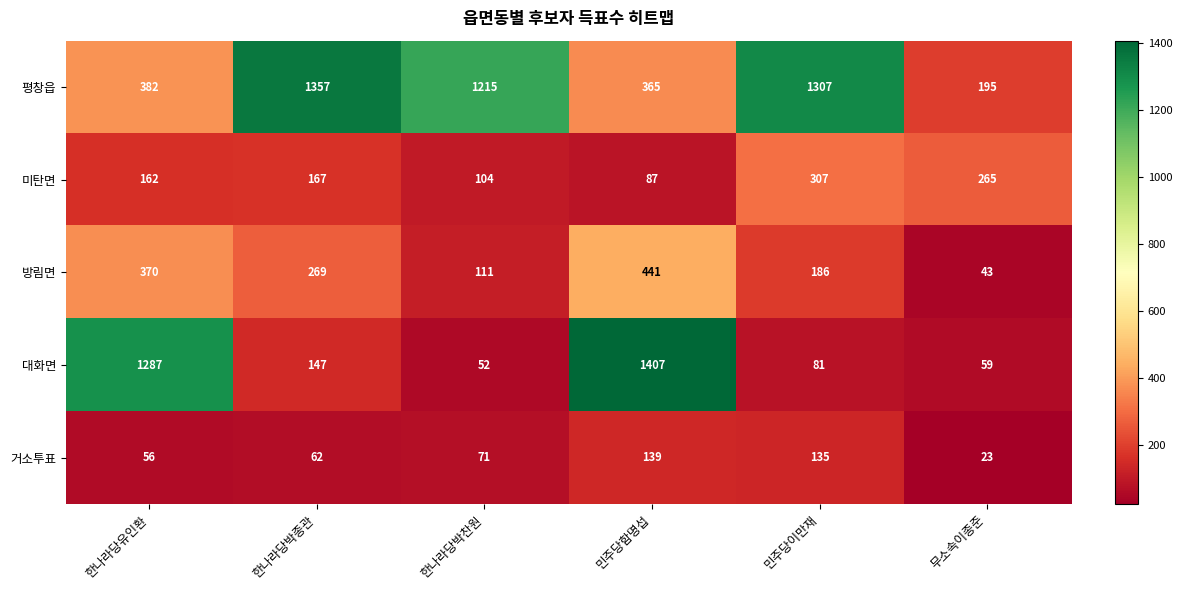

Reading left to right, list all the values displayed in this chart.

평창읍: 382	1357	1215	365	1307	195
미탄면: 162	167	104	87	307	265
방림면: 370	269	111	441	186	43
대화면: 1287	147	52	1407	81	59
거소투표: 56	62	71	139	135	23